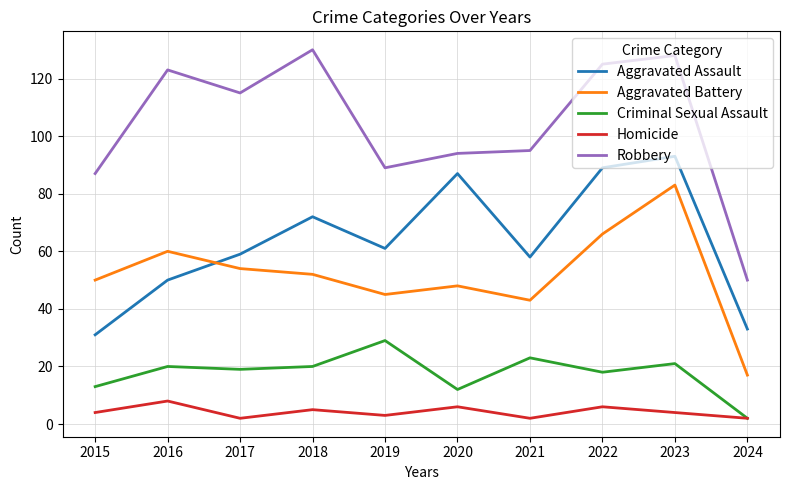

What is the difference between the maximum and second lowest values in the Robbery series?

43